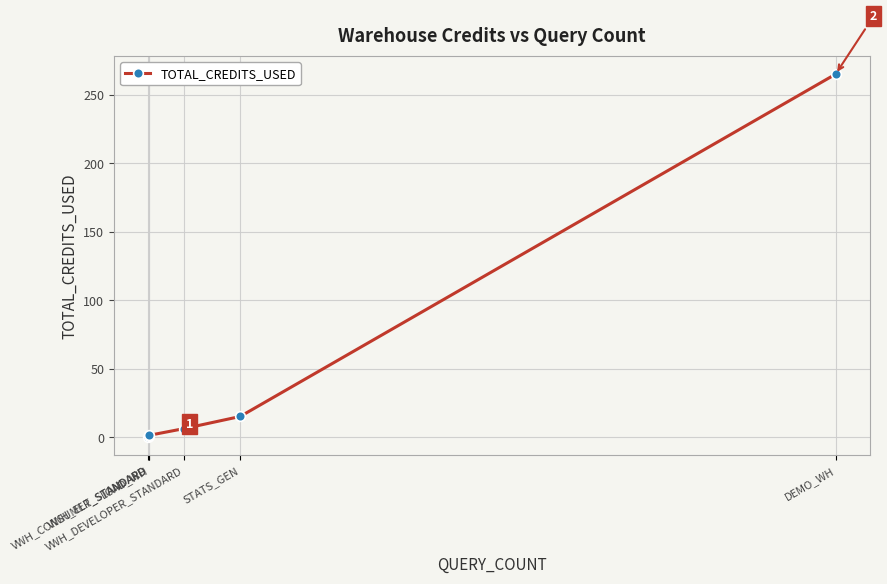

What is the maximum value shown in the chart?

265.0